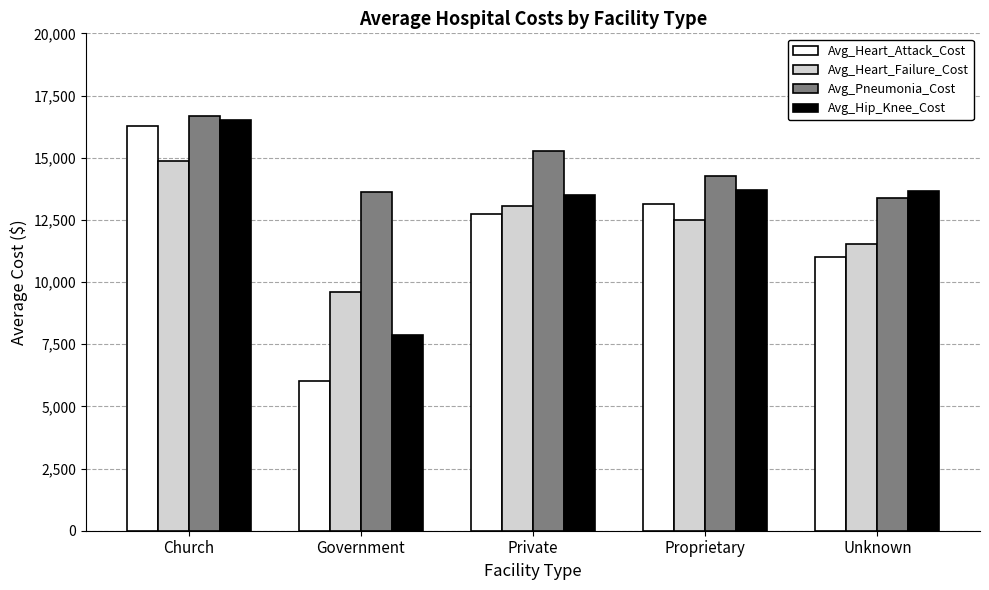

What is the value of the Avg_Heart_Failure_Cost bar at the 4th from the left?

12487